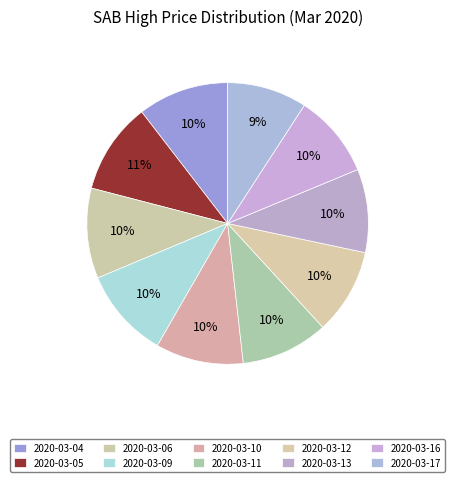

Which slice is the smallest?

2020-03-17